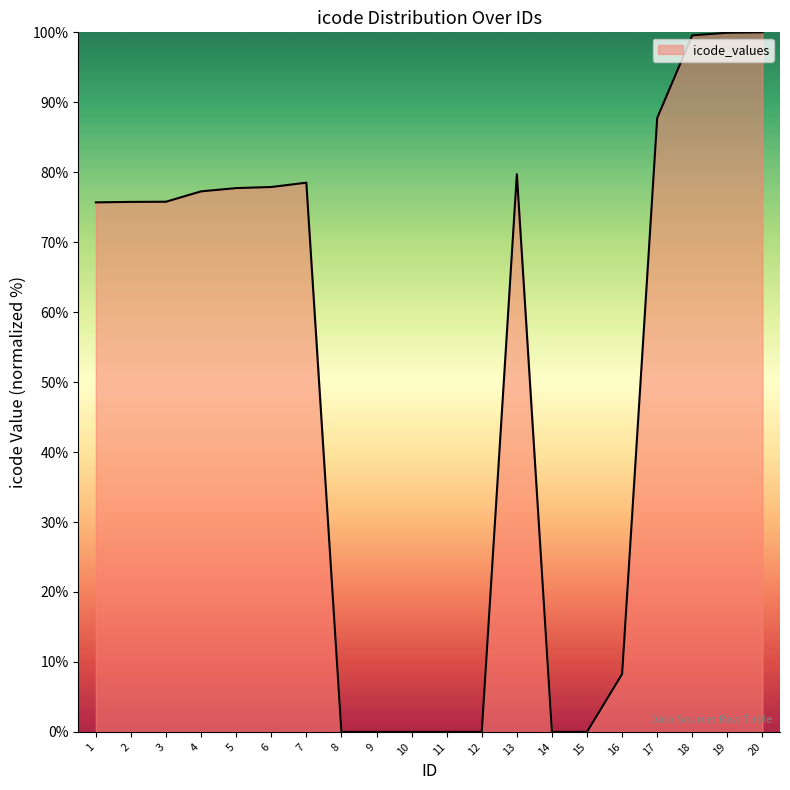

Which has a higher value, 1 or 20?

20